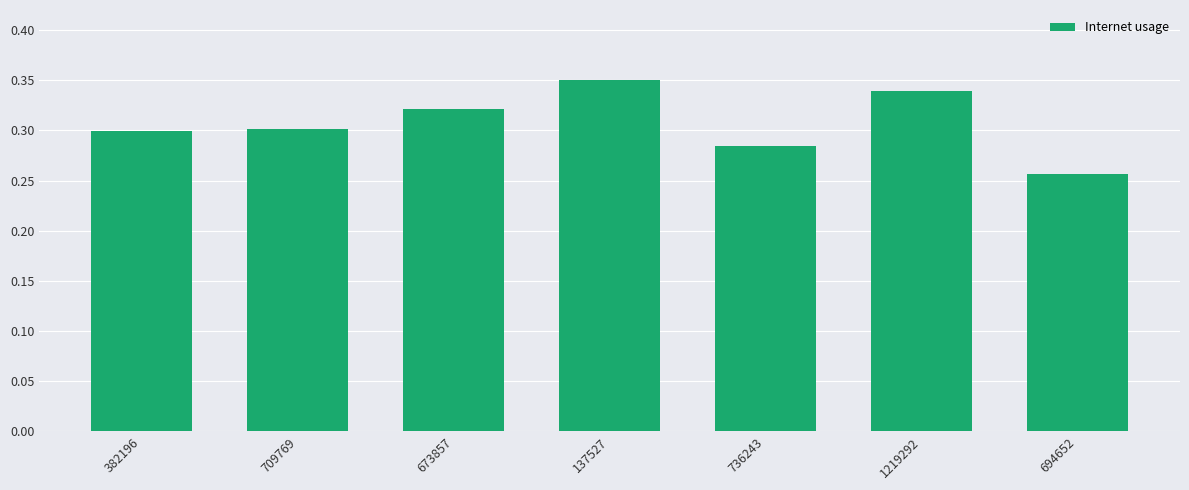

What is the sum of the values at 736243 and 673857?

0.6